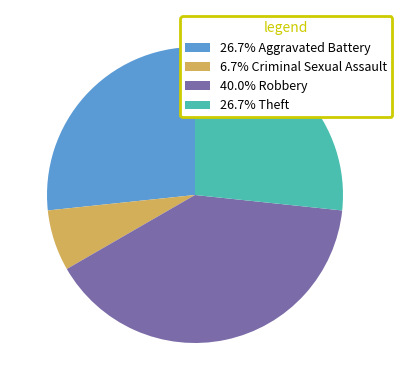

Does any single category account for the majority?

No